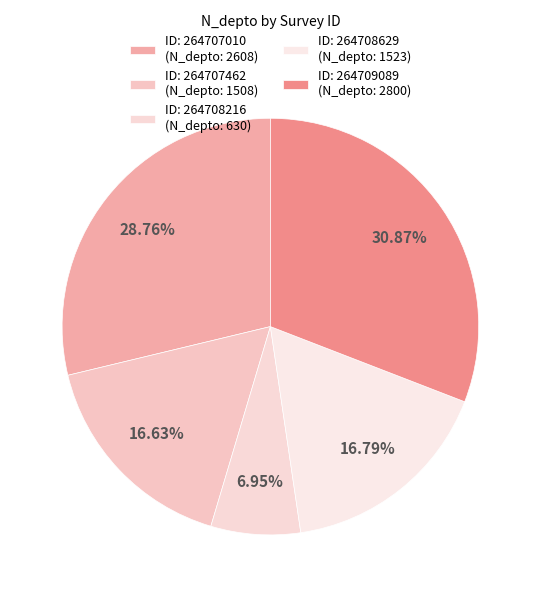

How many segments does this pie chart have?

5